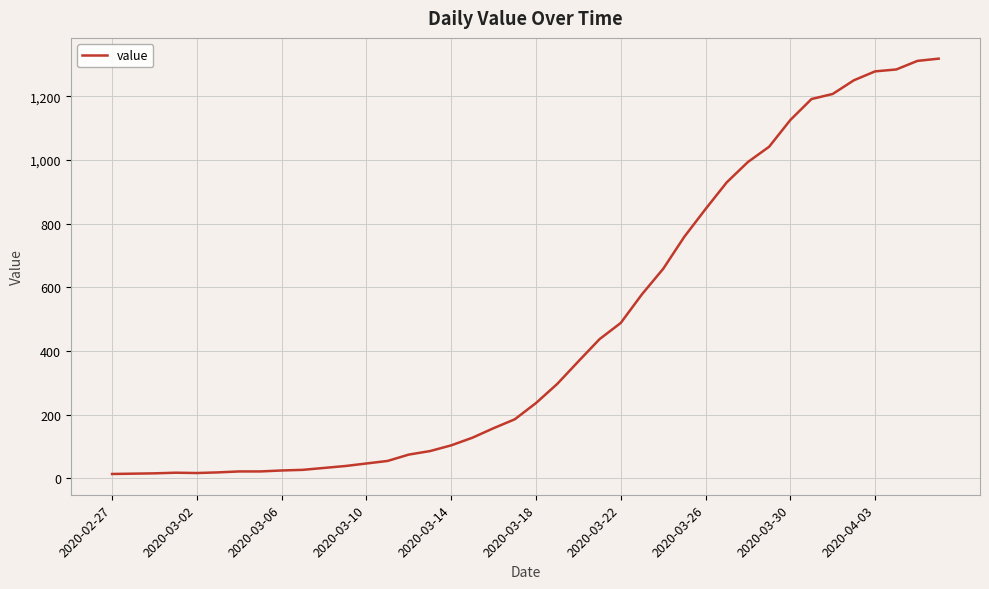

What is the difference between the maximum and minimum values?

1306